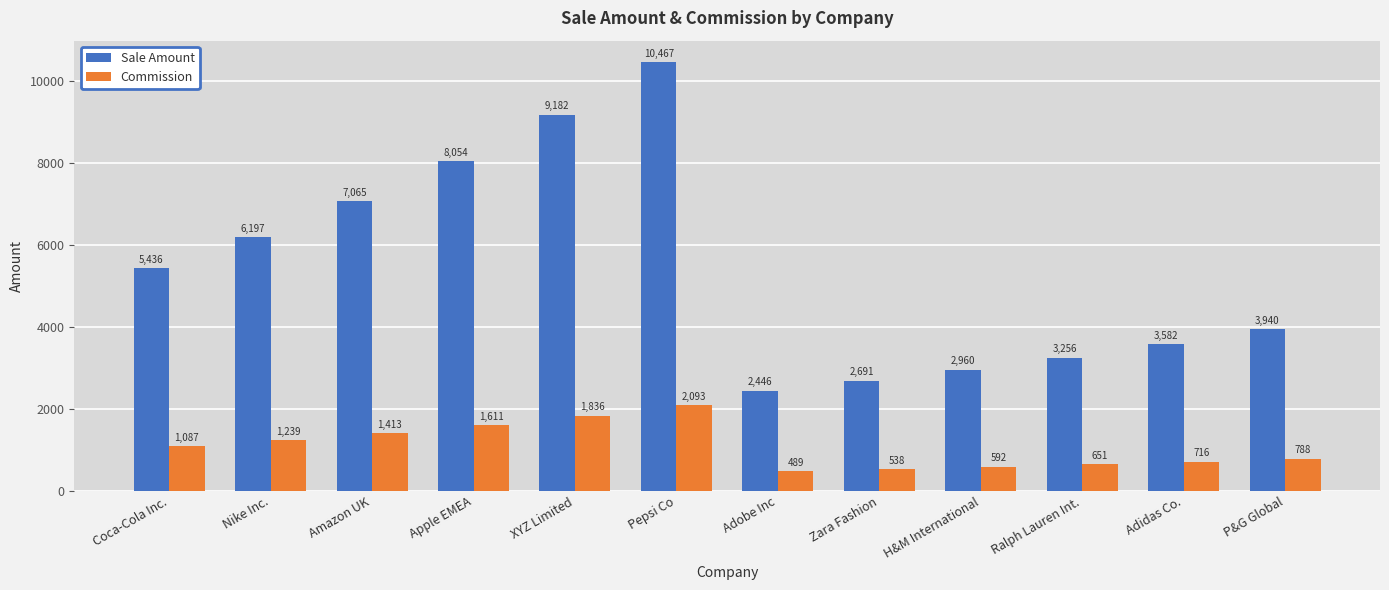

What is the total value across all series at Adobe Inc?

2935.6